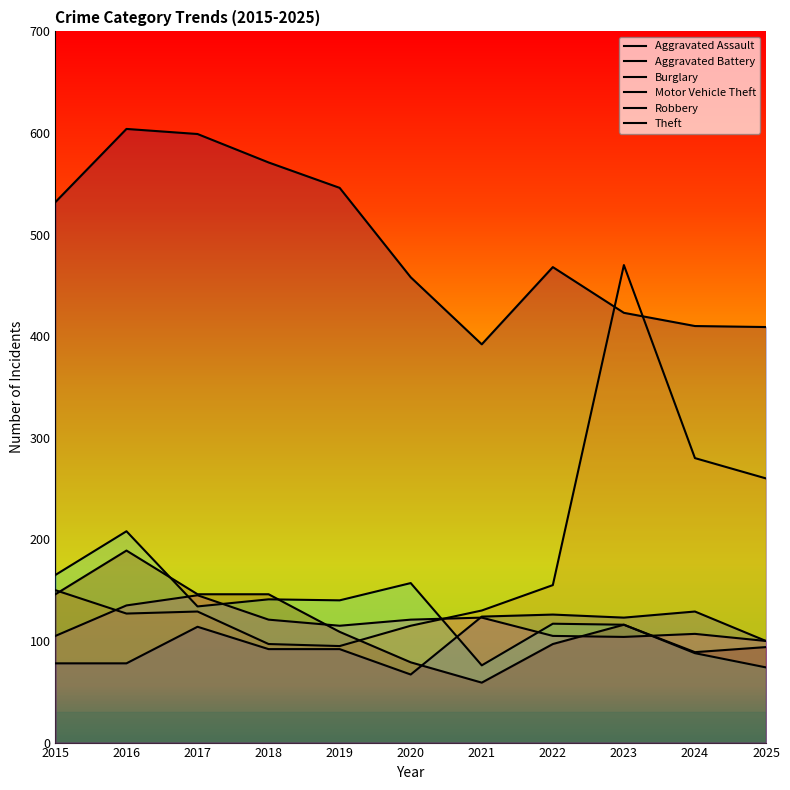

What is the difference between the second highest and minimum values in the Robbery series?

87